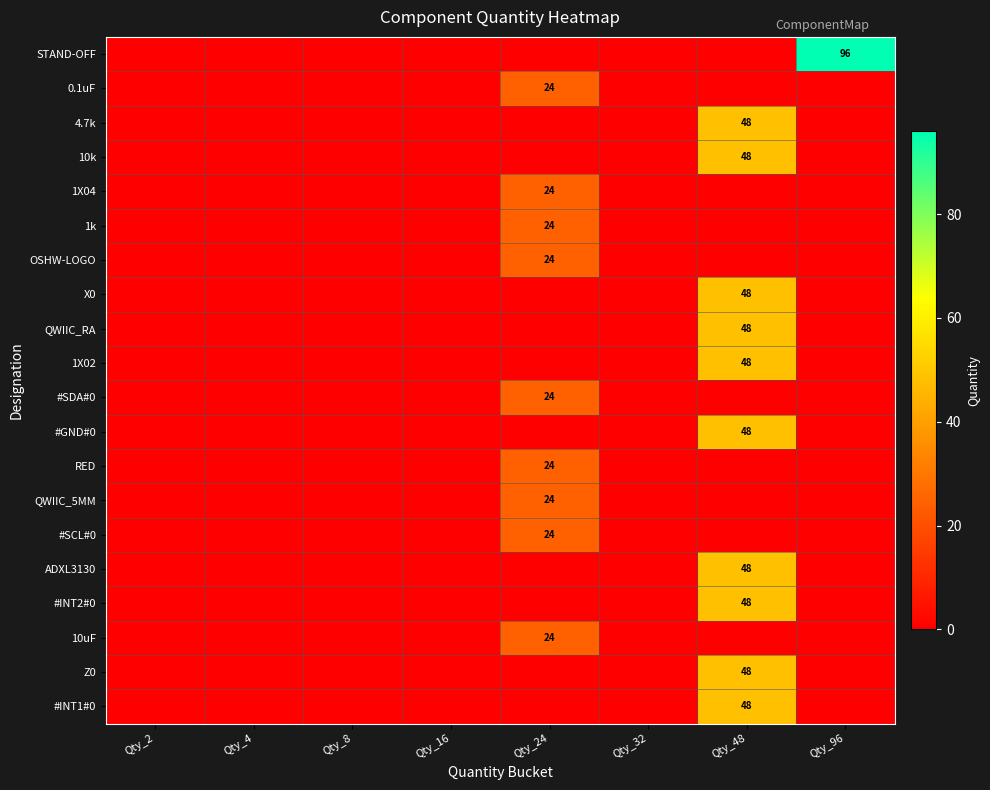

The 4.7k series shows 17 at Qty_48. True or false?

False